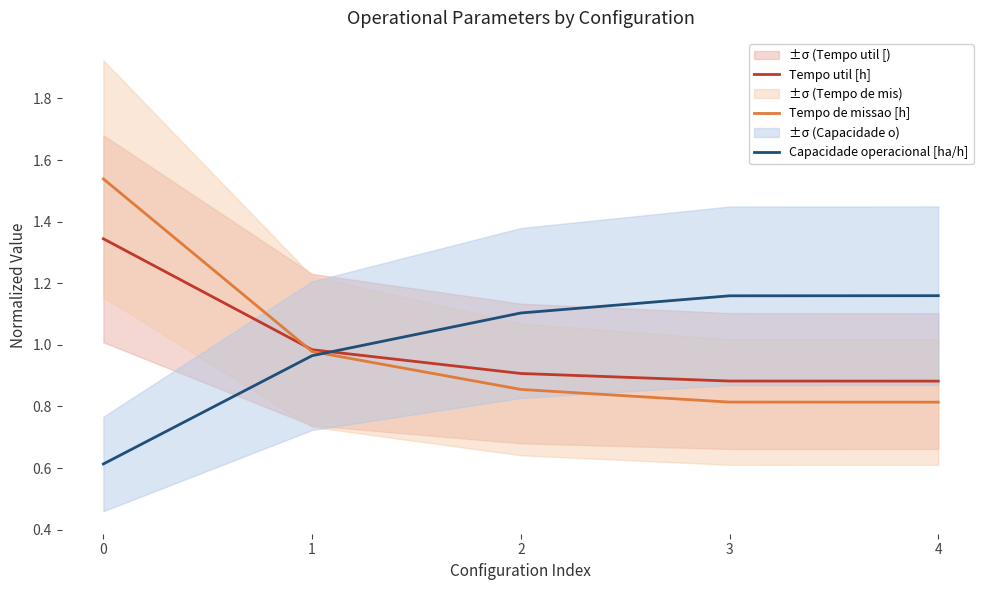

How many intersections are there between Tempo de missao [h] and Capacidade operacional [ha/h]?

1